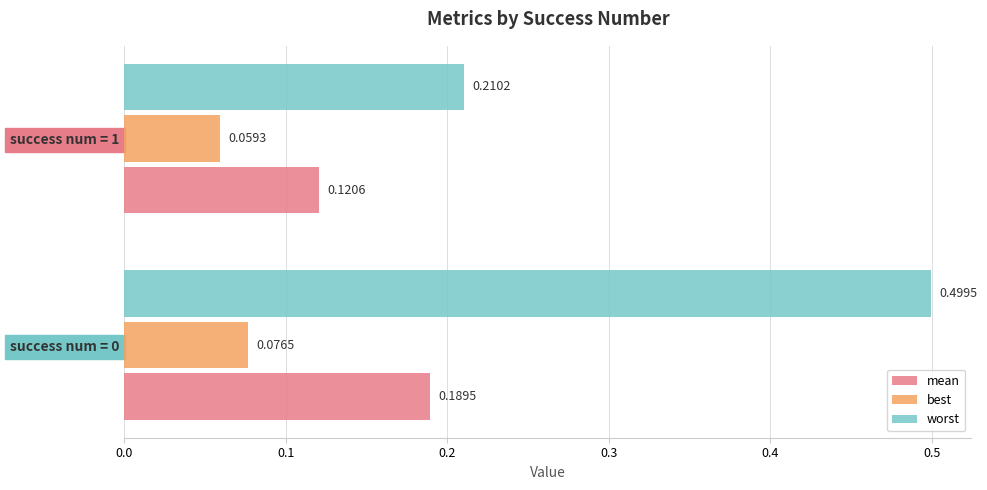

What is the difference between the worst values at success num = 0 and success num = 1?

0.3